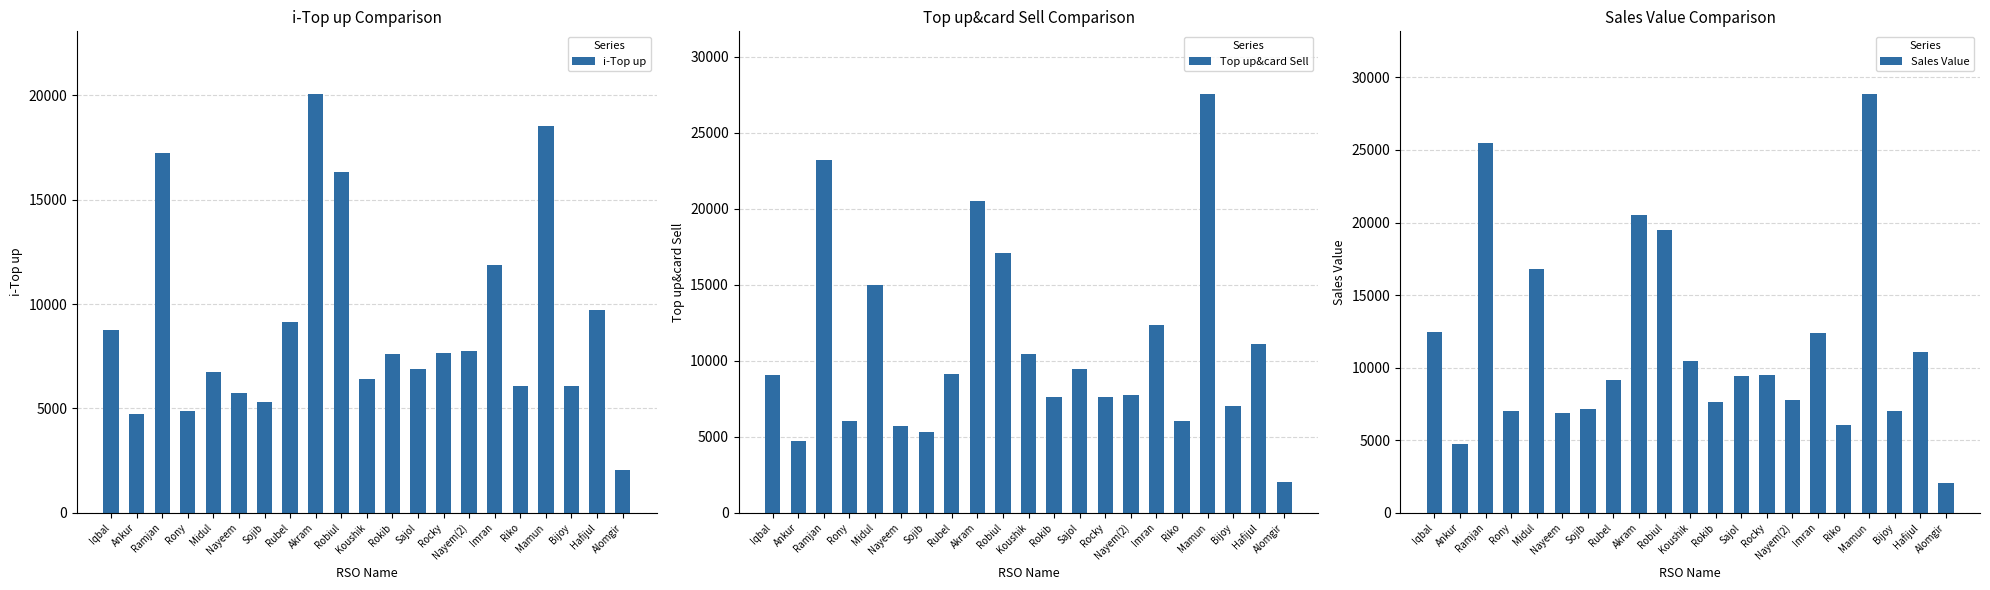

What are all the series names shown in the legend?

i-Top up, Top up&card Sell, Sales Value